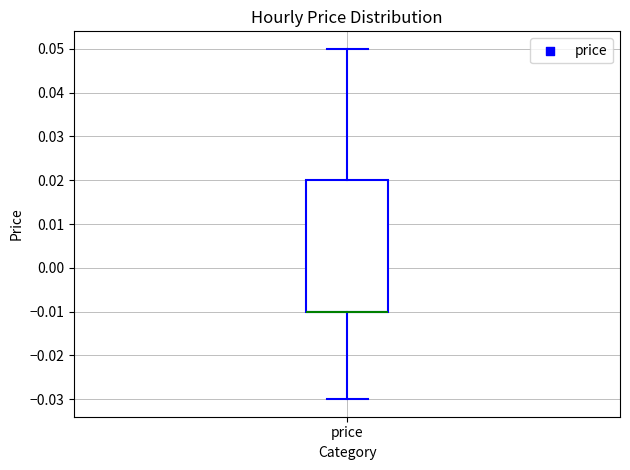

Transcribe this box plot: give where the median line is, the range the box spans, and where the two whiskers end, as read against the y-axis. The values are not printed on the chart, so give them approximately, as read against the axis.

median -0.01 (drawn on the box's lower edge), box -0.01 to 0.02, whiskers -0.03 to 0.05